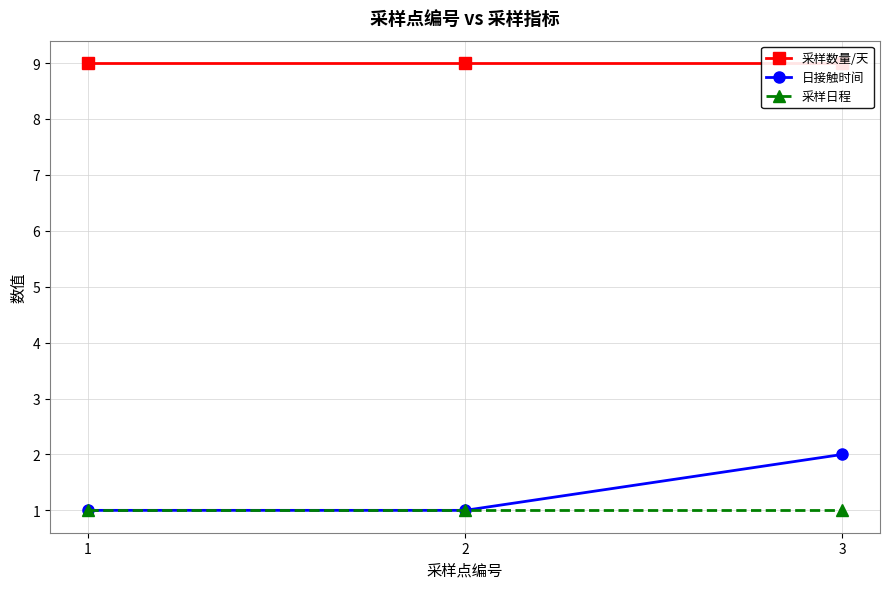

What is the total value across all series at 1?

11